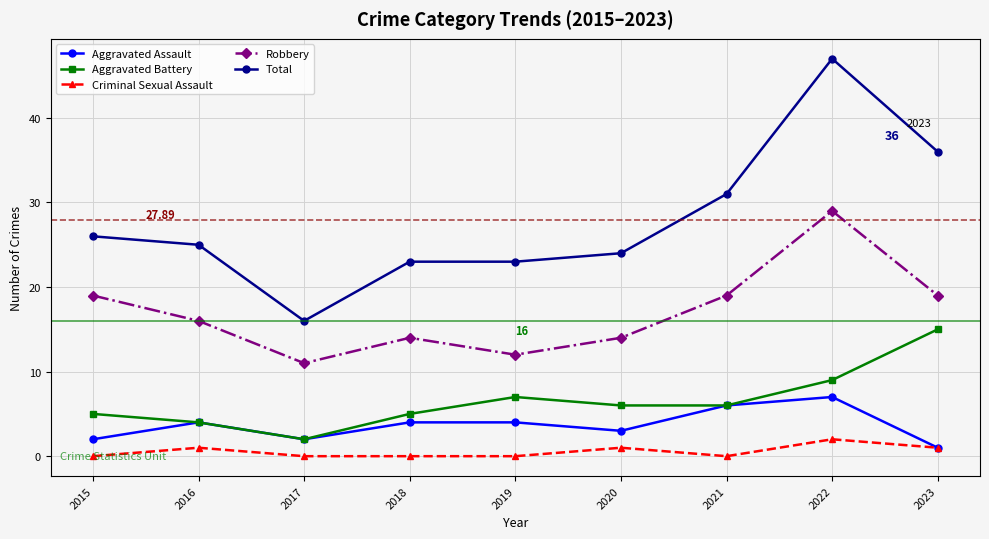

At 2019, list the series in order from smallest to largest.

Criminal Sexual Assault, Aggravated Assault, Aggravated Battery, Robbery, Total